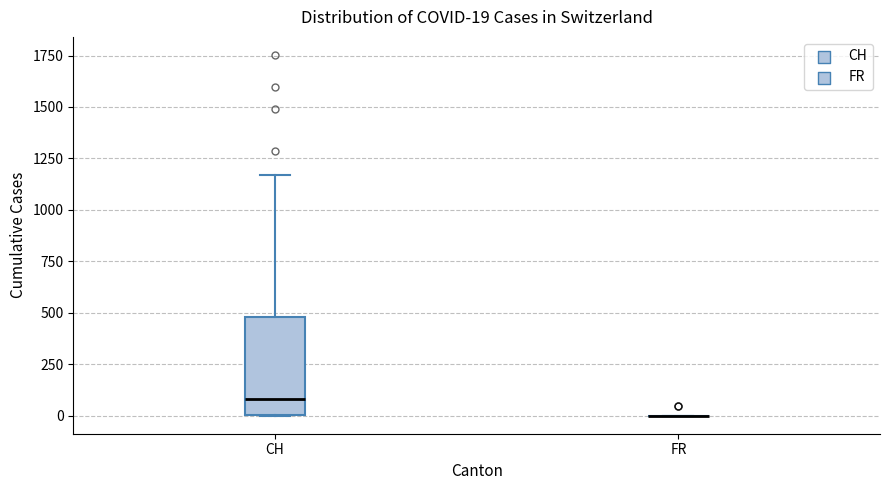

Which box is the tallest, from its lower edge to its upper edge?

CH